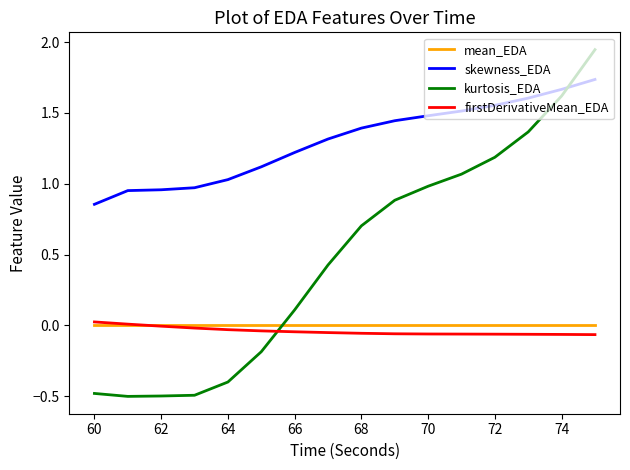

True or false: firstDerivativeMean_EDA and skewness_EDA cross at least once.

False